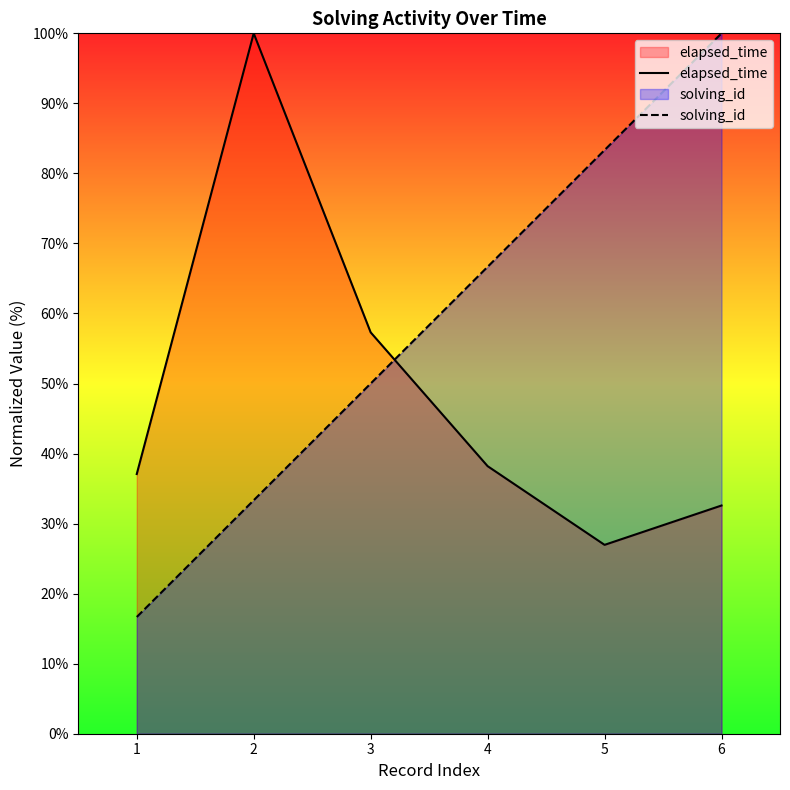

Rank the series by their maximum value, from highest to lowest.

elapsed_time, solving_id